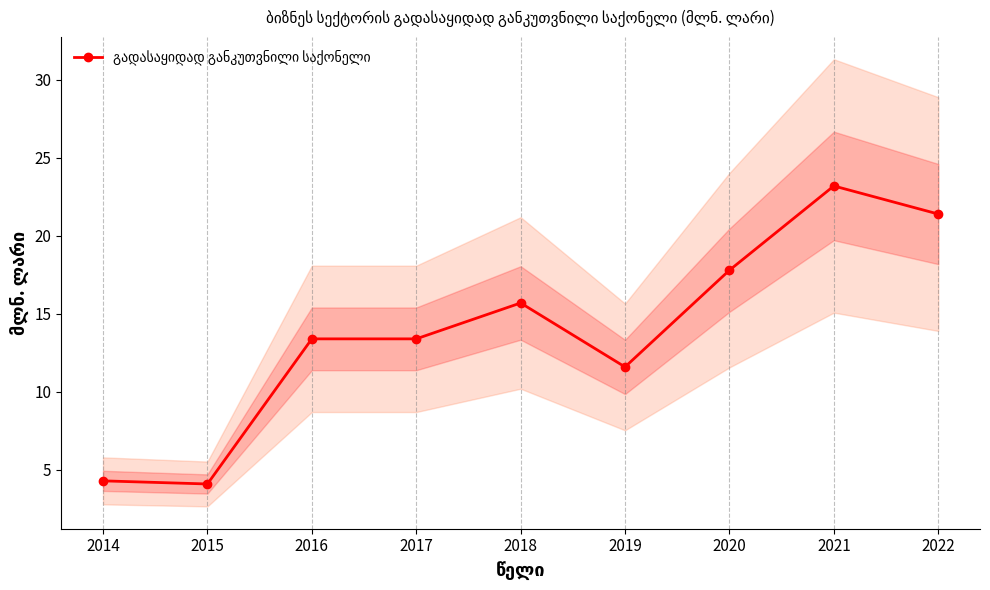

Which label corresponds to the largest value in the chart?

2021